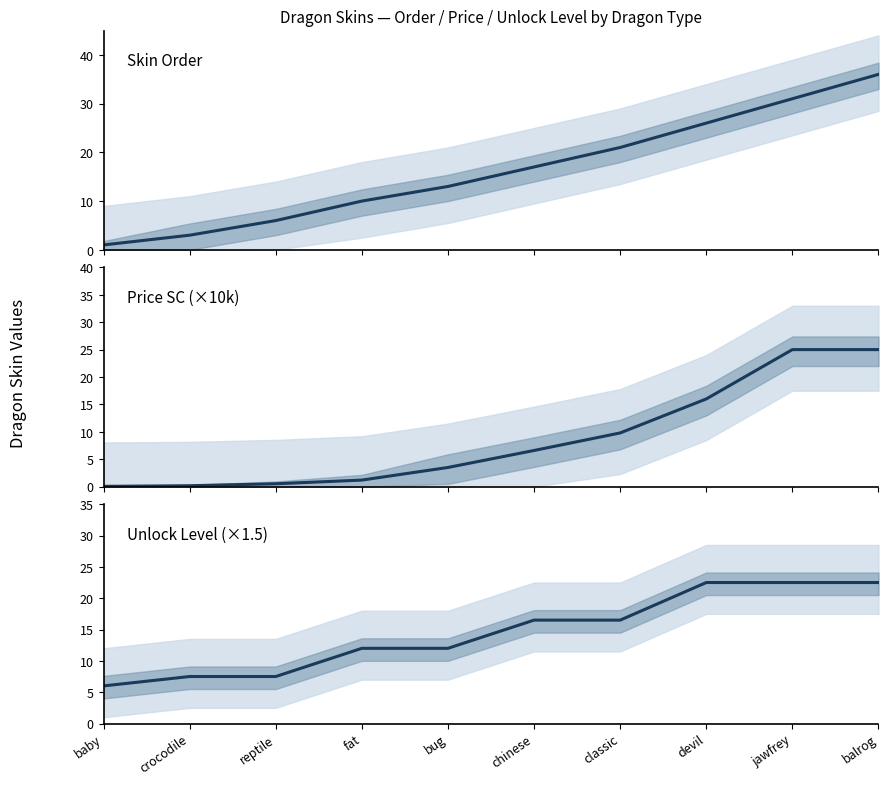

At which category does the chart reach its minimum across all series?

baby